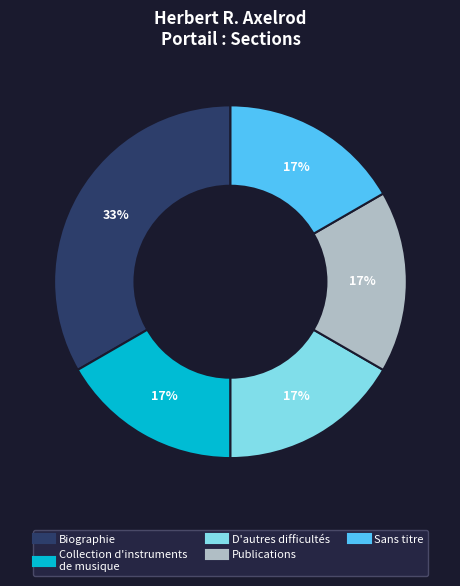

Is there any slice that represents more than half of the pie?

No